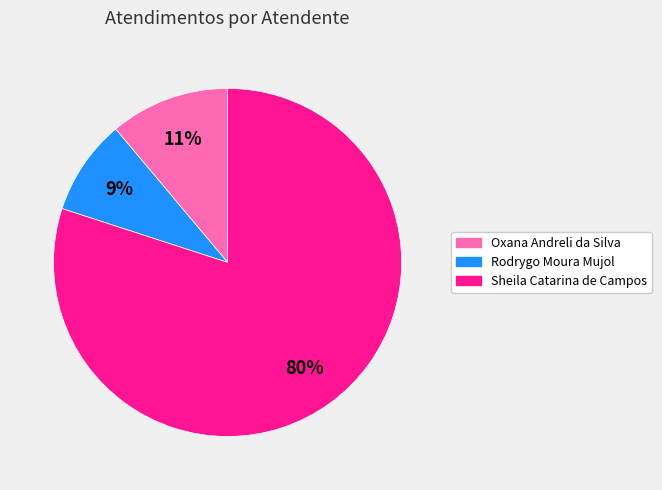

How many slices are in this pie chart?

3